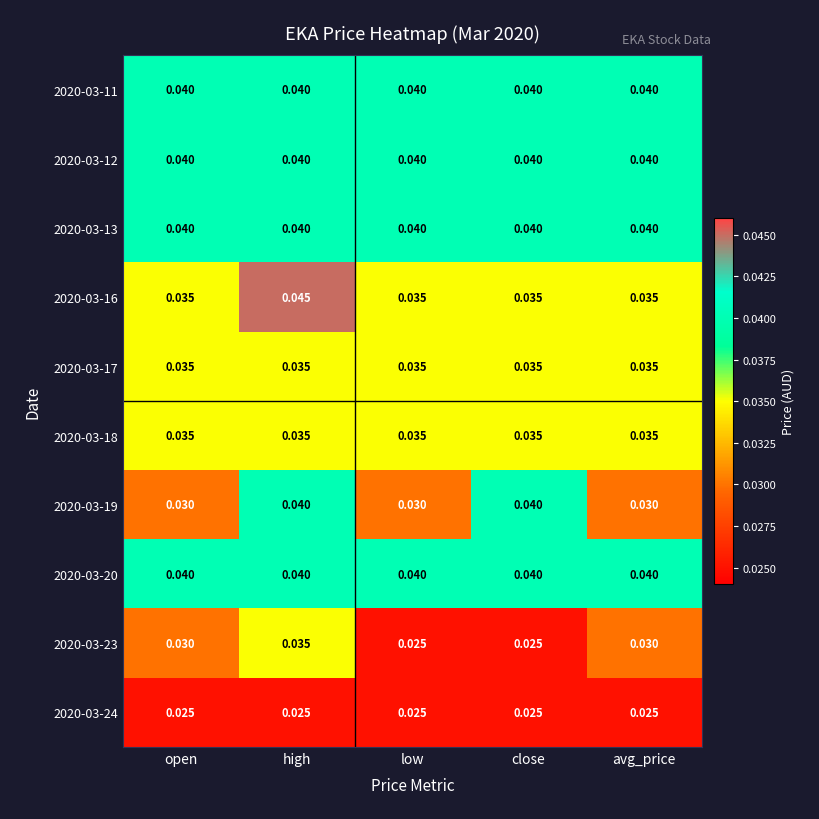

Is the value of 2020-03-16 at avg_price greater than the value of 2020-03-23 at close?

Yes